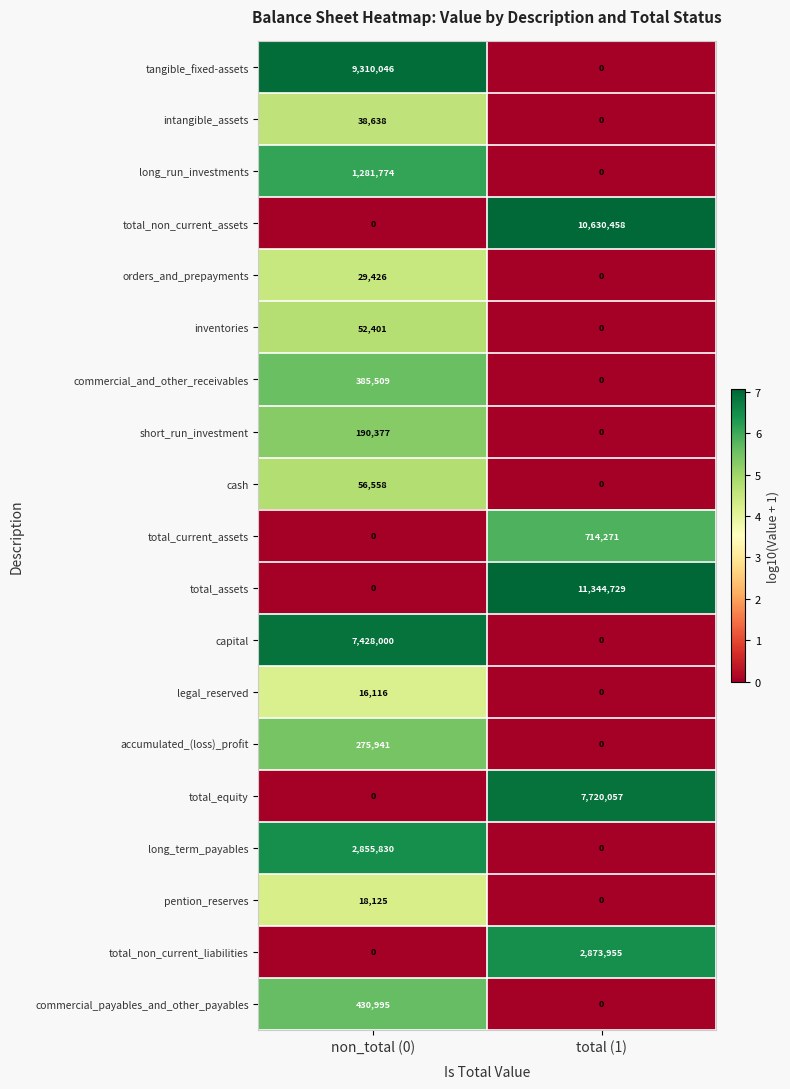

Which label corresponds to the largest value in the chart?

total (1)